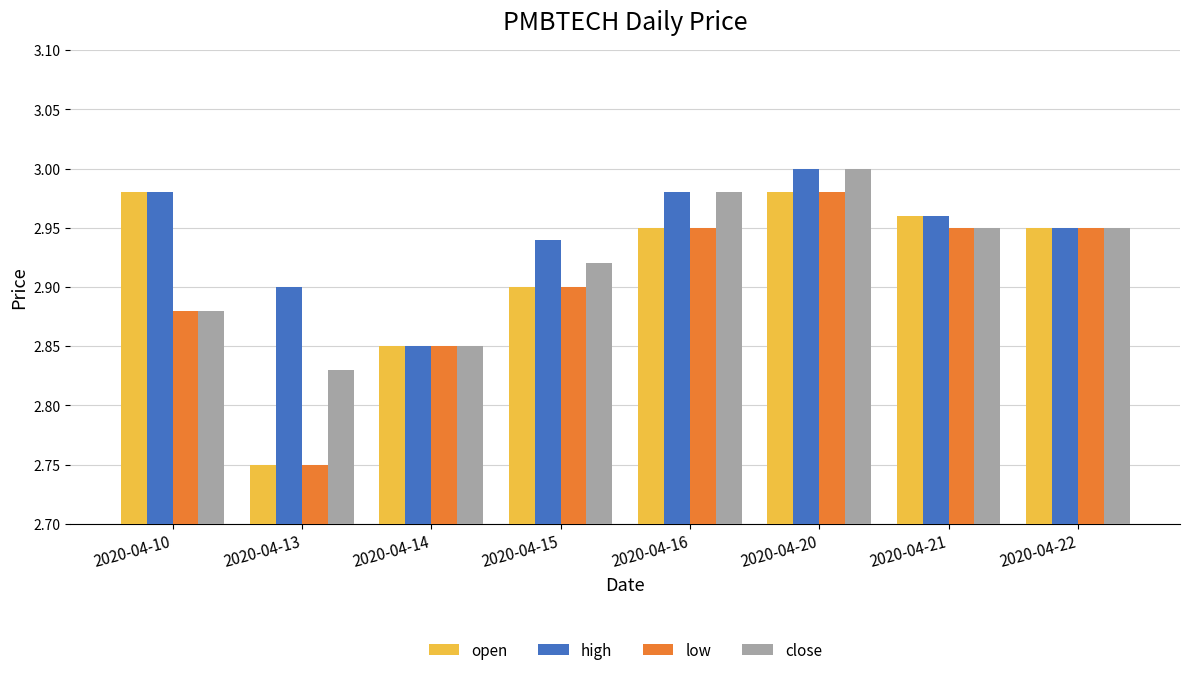

Between 2020-04-10 and 2020-04-15, which series saw the biggest shift?

open